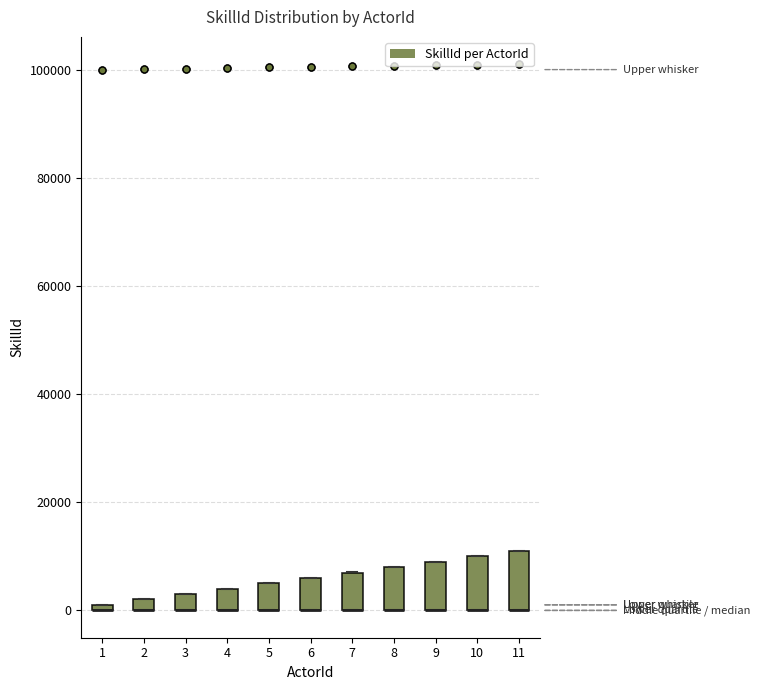

Where is the upper edge of the box at x = 1 on the y-axis? The values are not printed on the chart, so give them approximately, as read against the axis.

2000